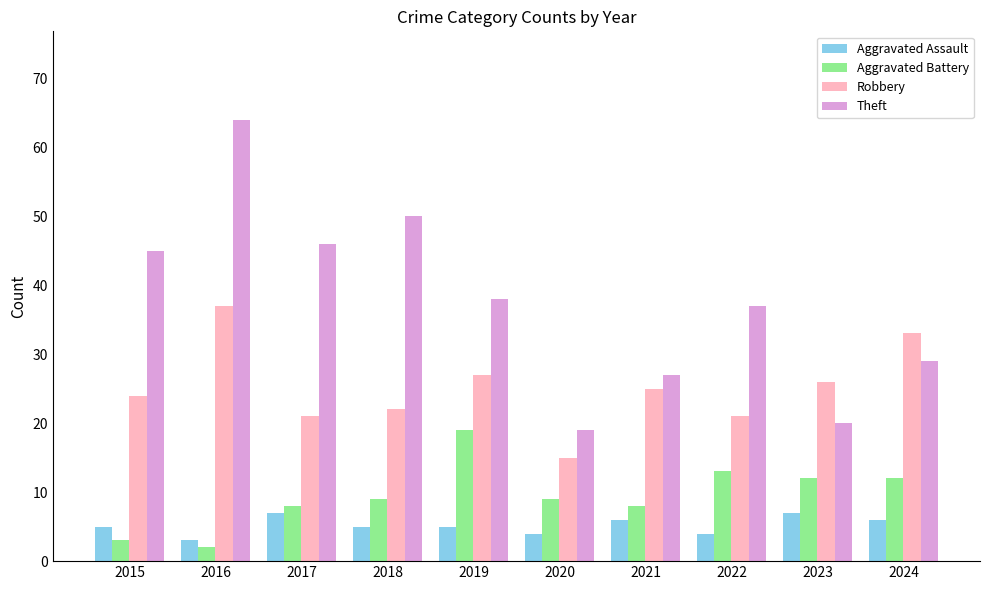

Is the value of Aggravated Battery at 2024 greater than the value of Robbery at 2020?

No